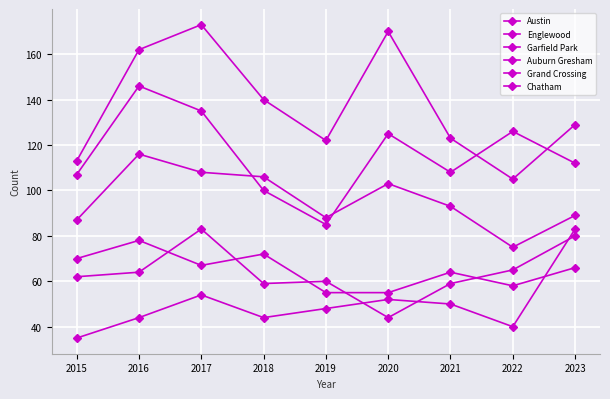

Reading right to left, extract all data points from this chart.

Austin: 2023=129	2022=105	2021=123	2020=170	2019=122	2018=140	2017=173	2016=162	2015=113
Englewood: 2023=112	2022=126	2021=108	2020=125	2019=85	2018=100	2017=135	2016=146	2015=107
Garfield Park: 2023=89	2022=75	2021=93	2020=103	2019=88	2018=106	2017=108	2016=116	2015=87
Auburn Gresham: 2023=66	2022=58	2021=64	2020=55	2019=55	2018=72	2017=67	2016=78	2015=70
Grand Crossing: 2023=80	2022=65	2021=59	2020=44	2019=60	2018=59	2017=83	2016=64	2015=62
Chatham: 2023=83	2022=40	2021=50	2020=52	2019=48	2018=44	2017=54	2016=44	2015=35